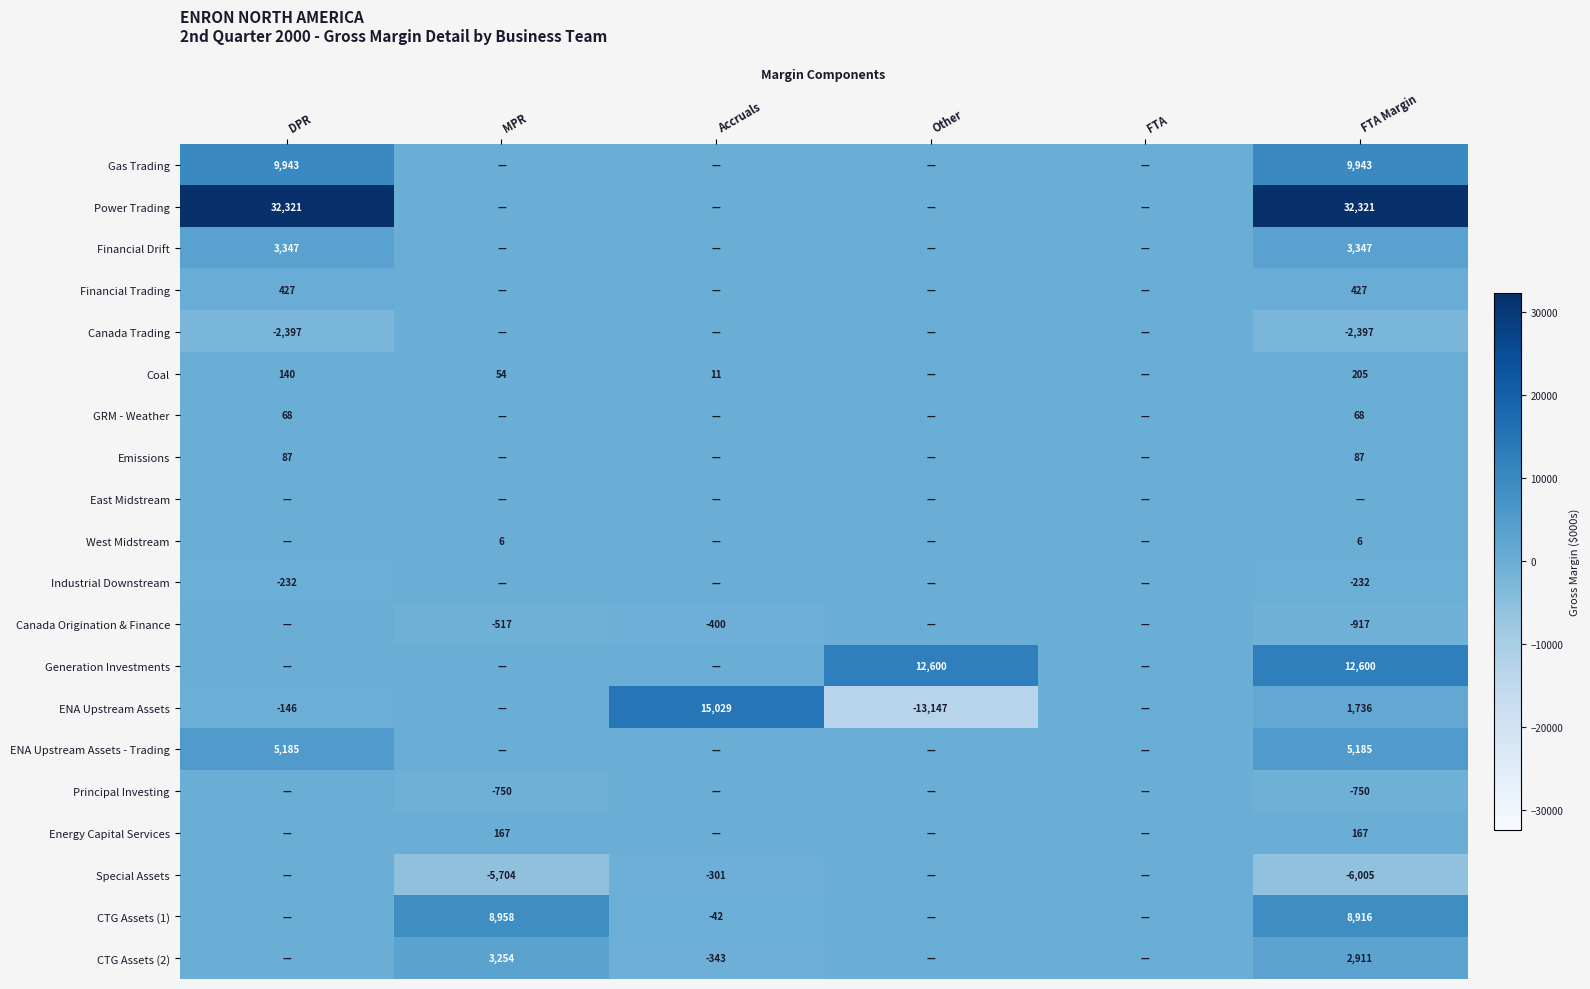

True or false: Financial Trading has a value of 427 at DPR.

True